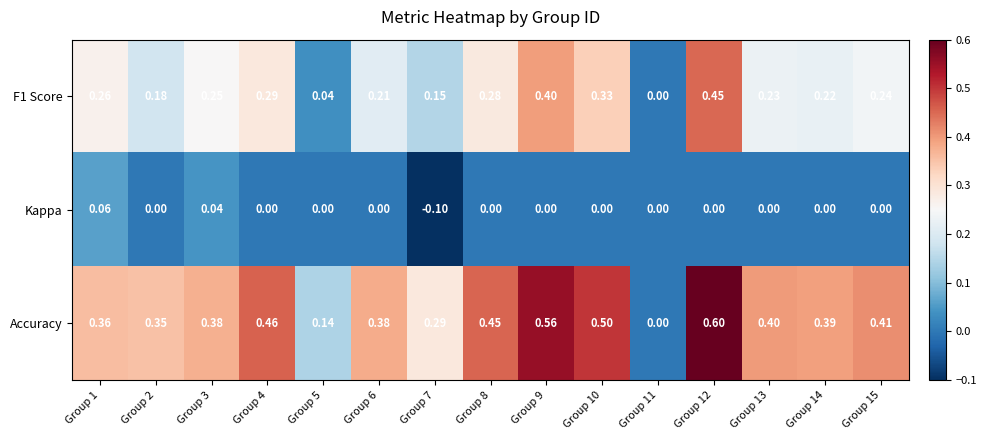

Which series has the largest total across all categories?

Accuracy